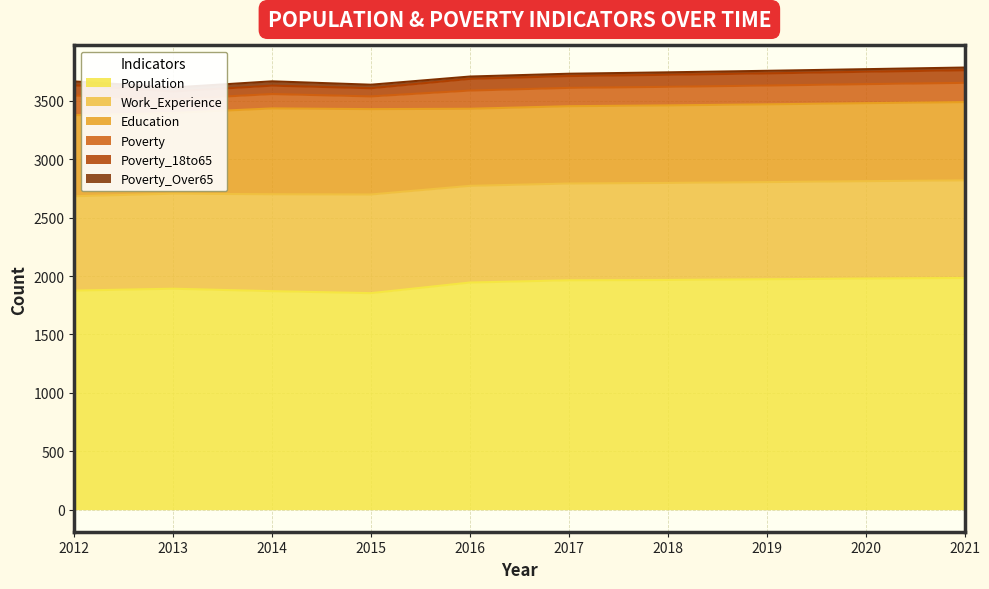

How many lines are shown in the chart?

6